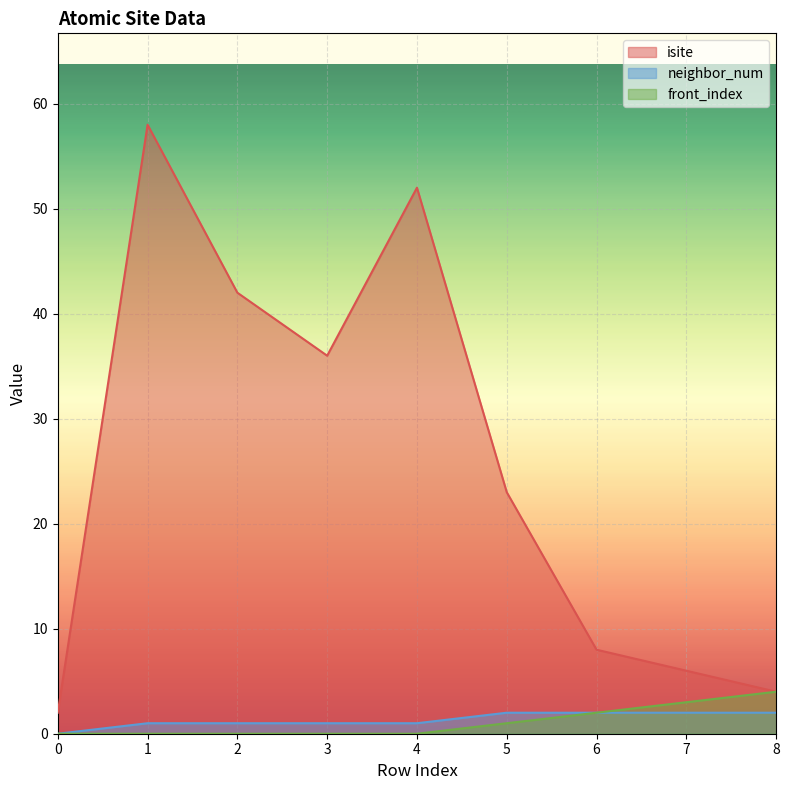

What is the value of the isite point at the 1st from the left?

2